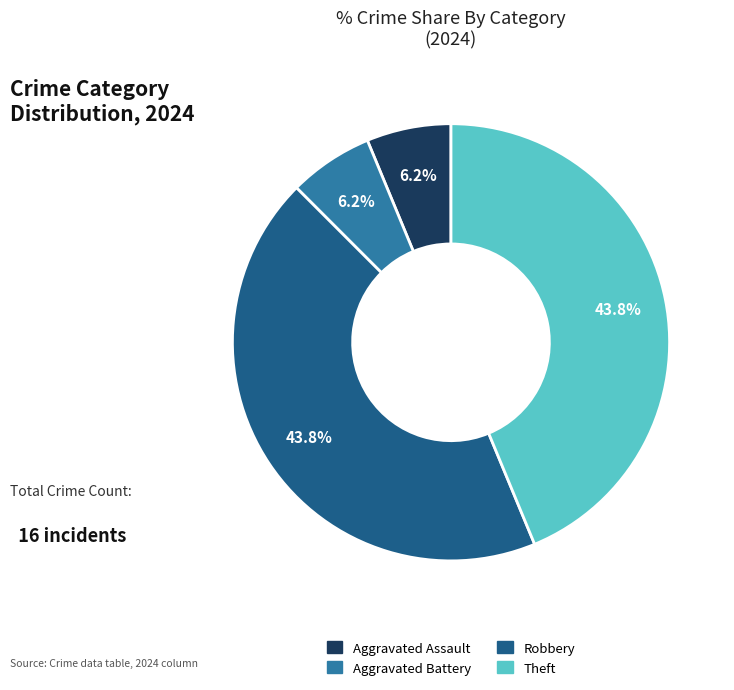

Does any single category account for the majority?

No